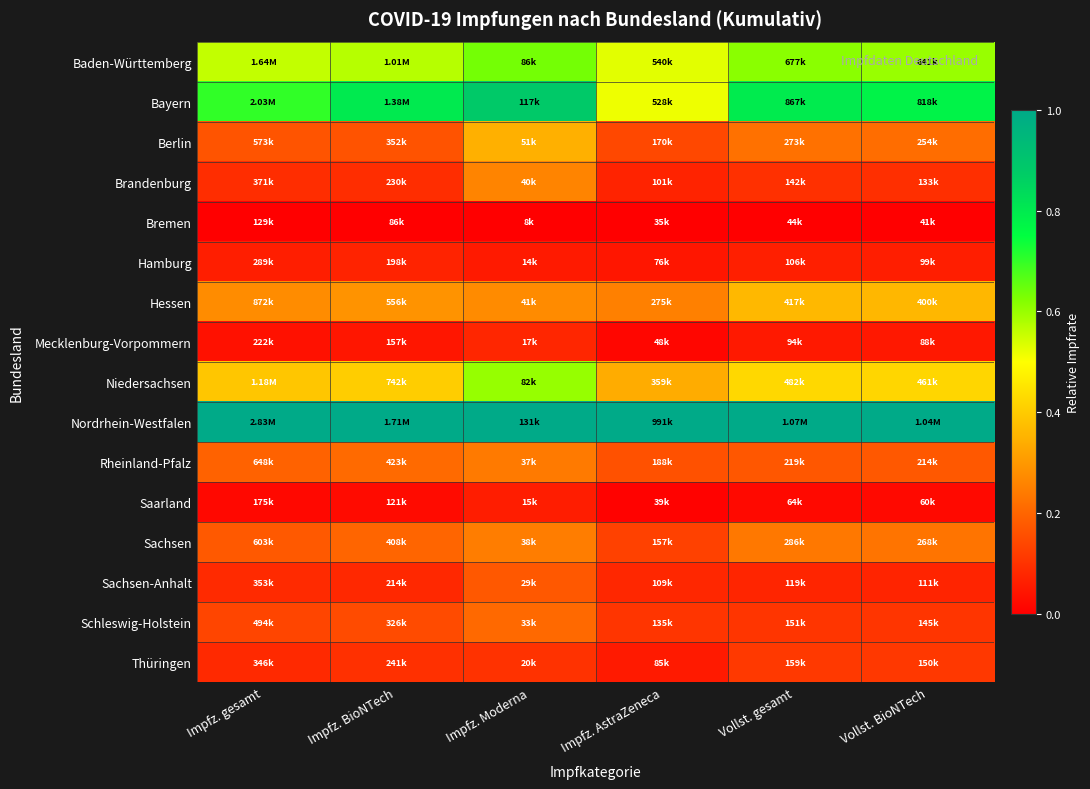

What is the spread (max minus min) of values at Impfz. AstraZeneca?

1.0